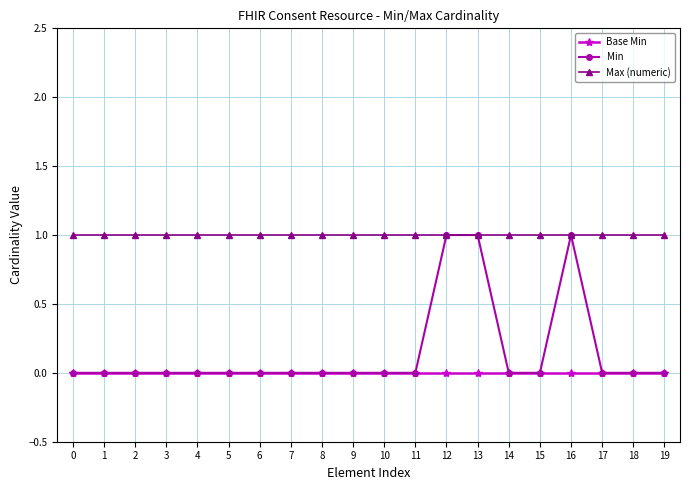

What is the sum of all Min values?

3